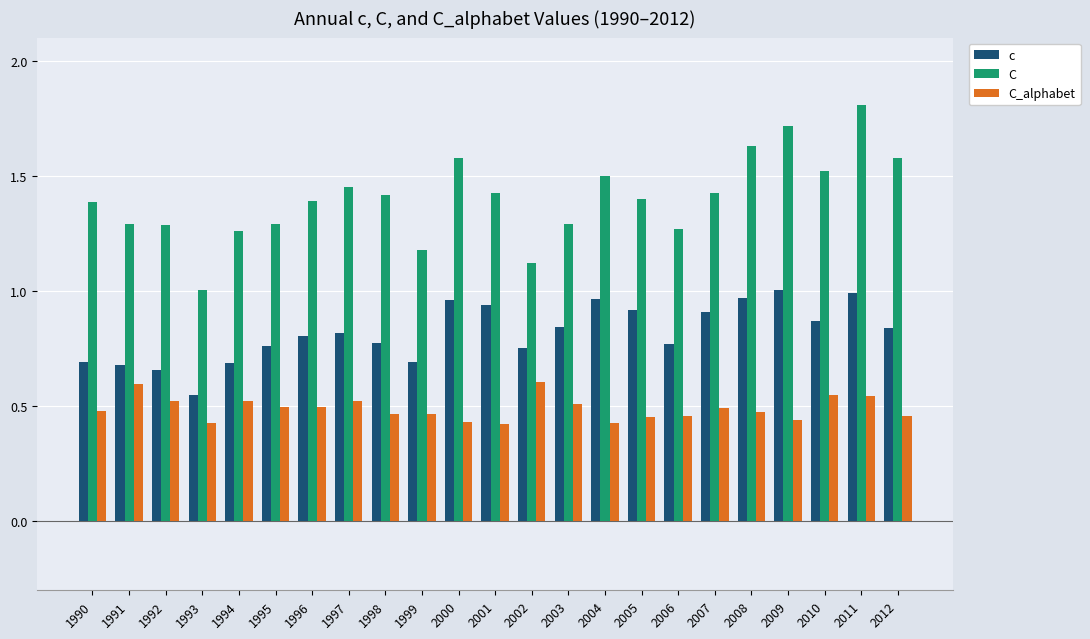

Between 1995 and 2008, which series saw the biggest shift?

C